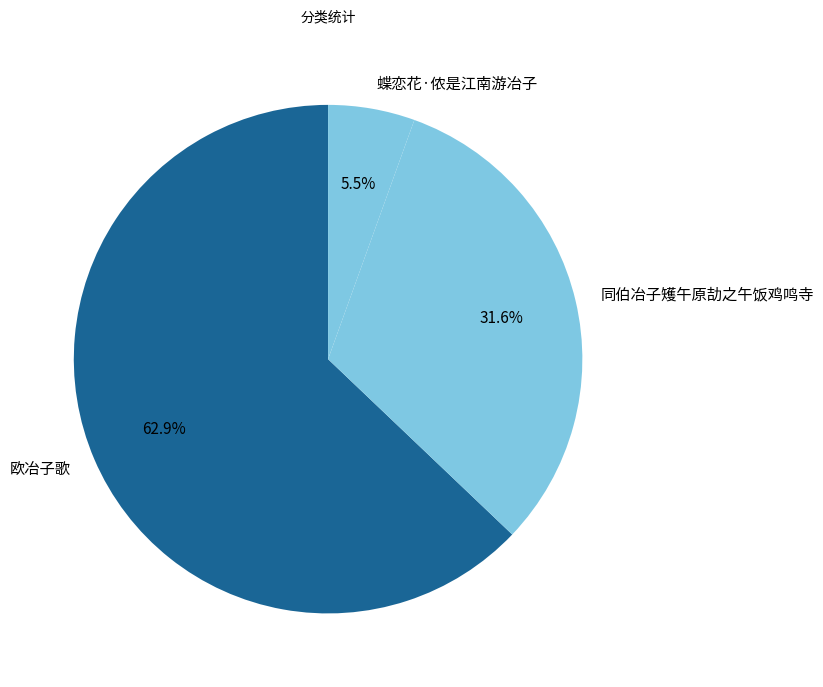

Approximately how many times larger is the value at 同伯冶子矱午原劼之午饭鸡鸣寺 compared to 蝶恋花·侬是江南游冶子?

5.7